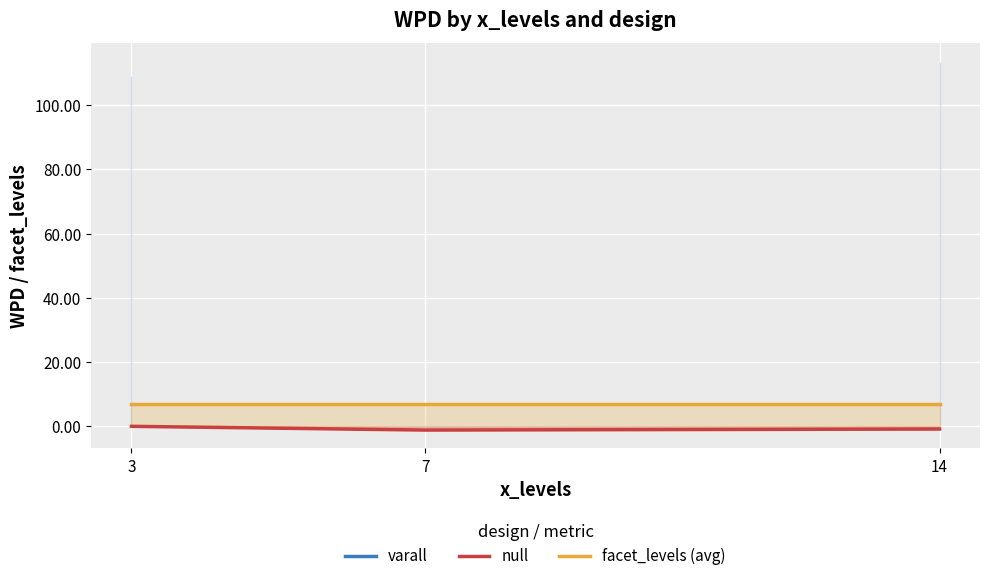

Is the value of null at 14 greater than the value of varall at 7?

No